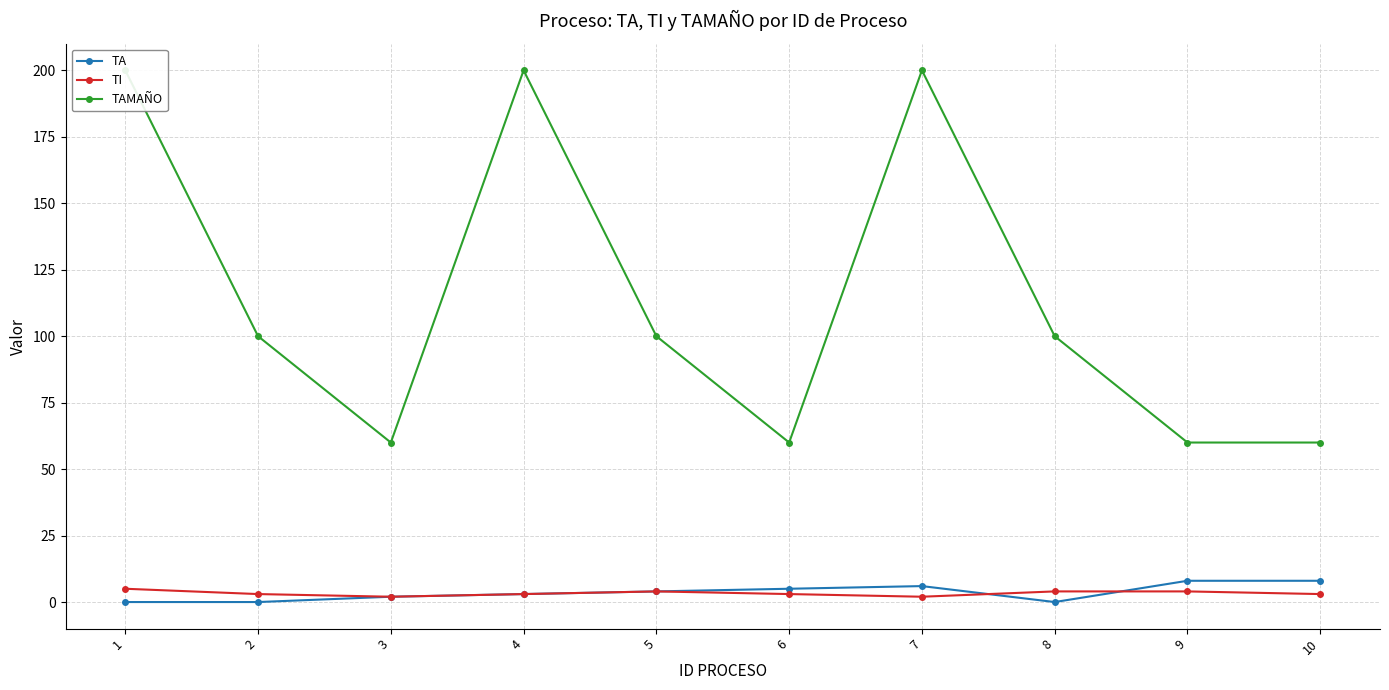

True or false: TAMAÑO has a value of 60 at 3.

True